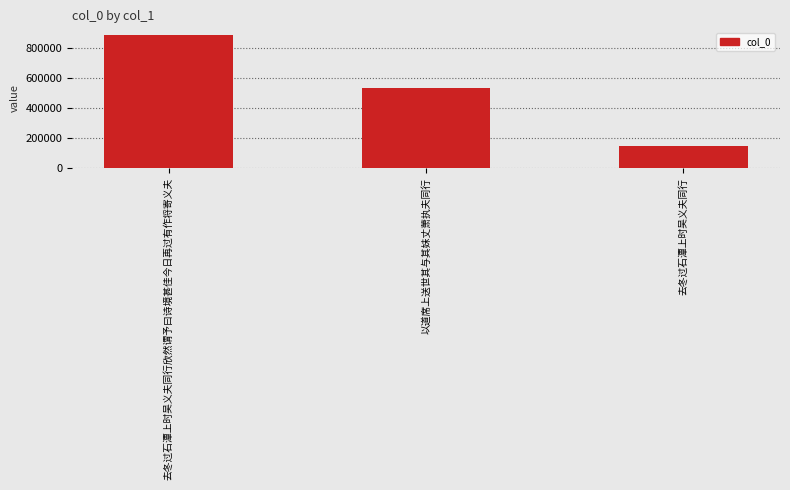

Between 以道席上送世其与其妹丈萧执夫同行 and 去冬过石潭上时吴义夫同行欣然谓予曰诗境甚佳今日再过有作将寄义夫, which is larger?

去冬过石潭上时吴义夫同行欣然谓予曰诗境甚佳今日再过有作将寄义夫